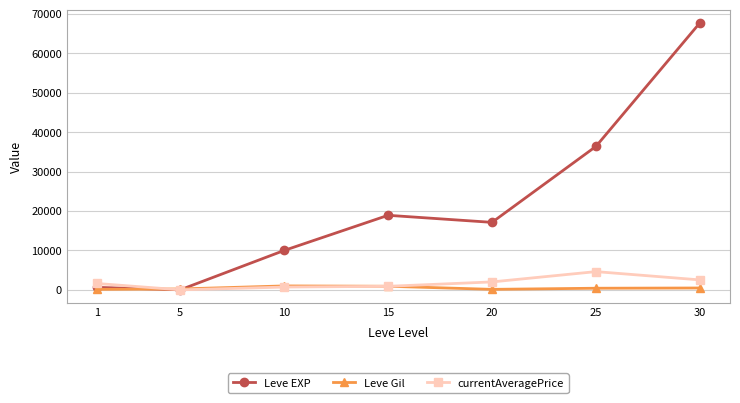

Rank the series at 30 from lowest to highest value.

Leve Gil, currentAveragePrice, Leve EXP